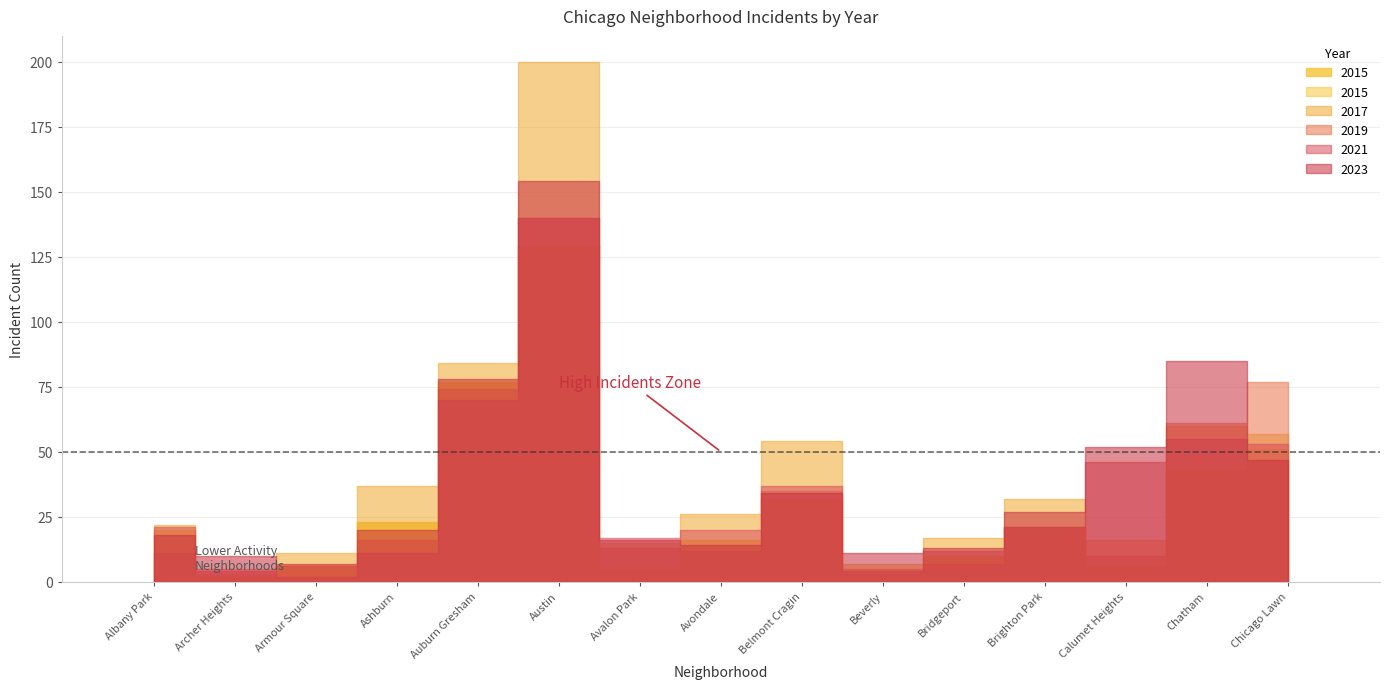

What is the maximum value shown in the chart?

200